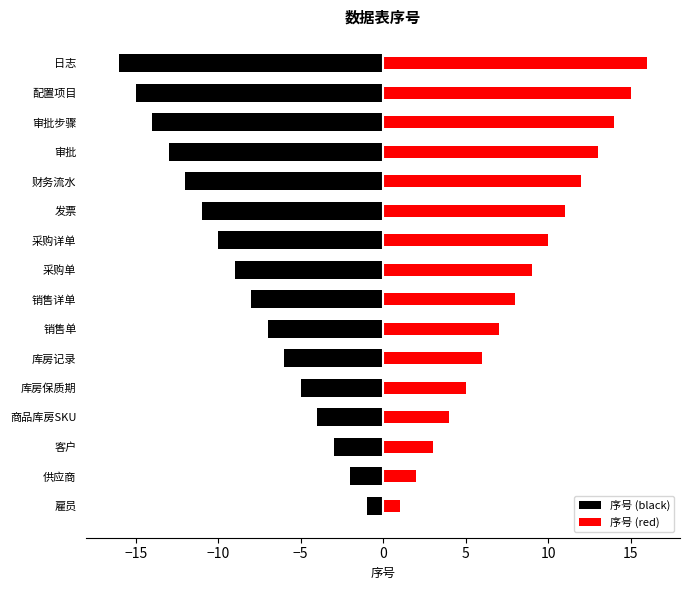

At how many categories does at least one series exceed -8?

16